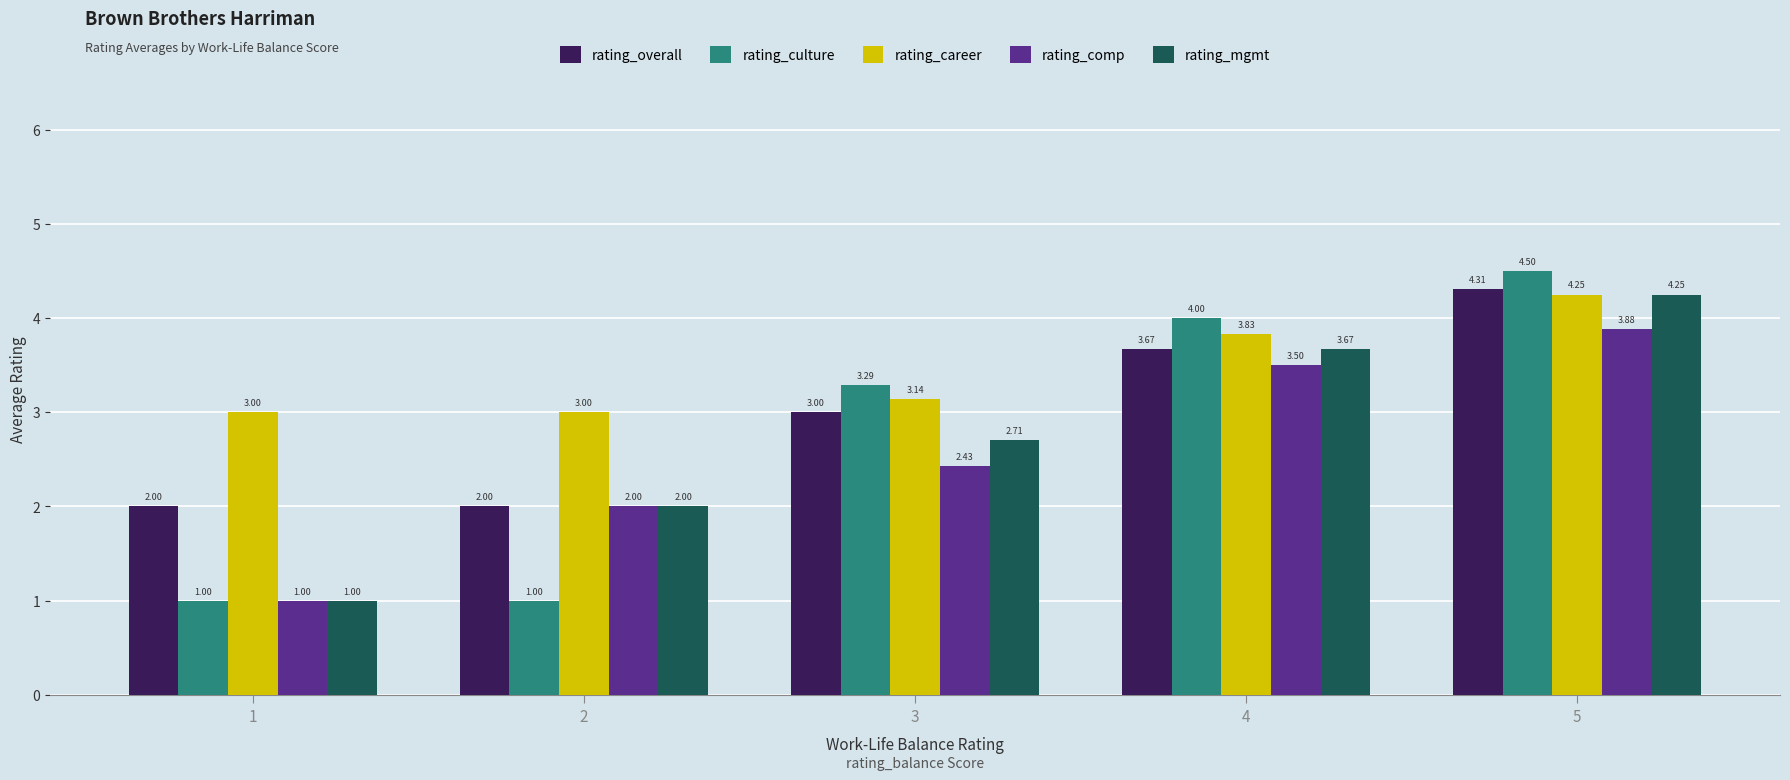

How many rating_career values are between 3 and 4?

4